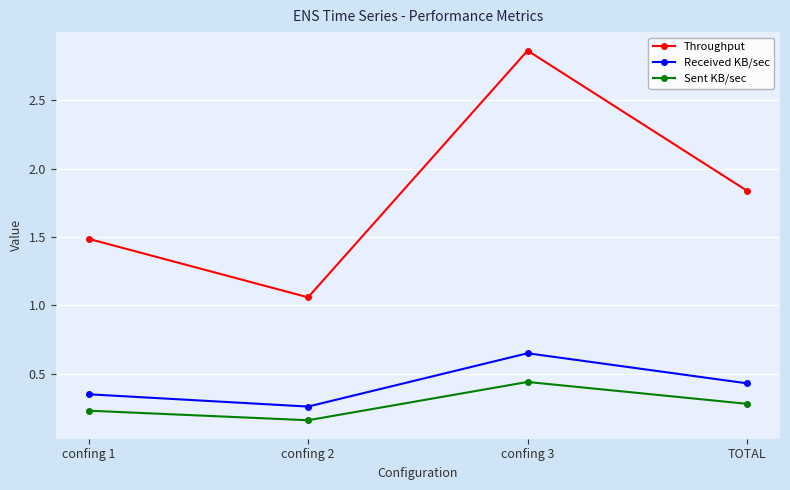

Which series changed the most between confing 2 and TOTAL?

Throughput